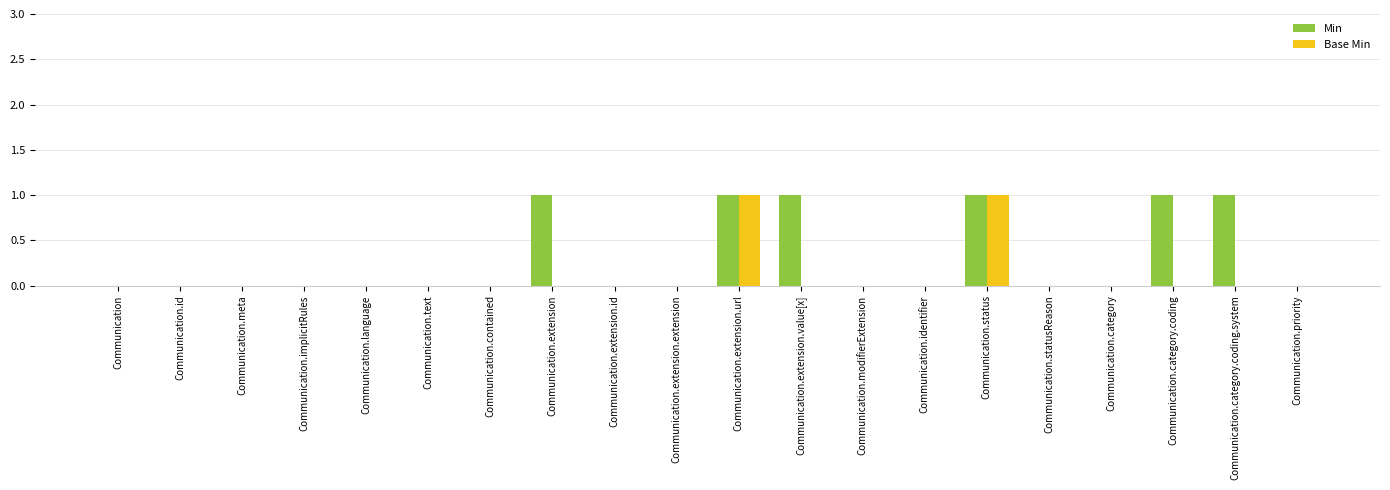

Is it true that Min equals 1 at Communication.extension.id?

False